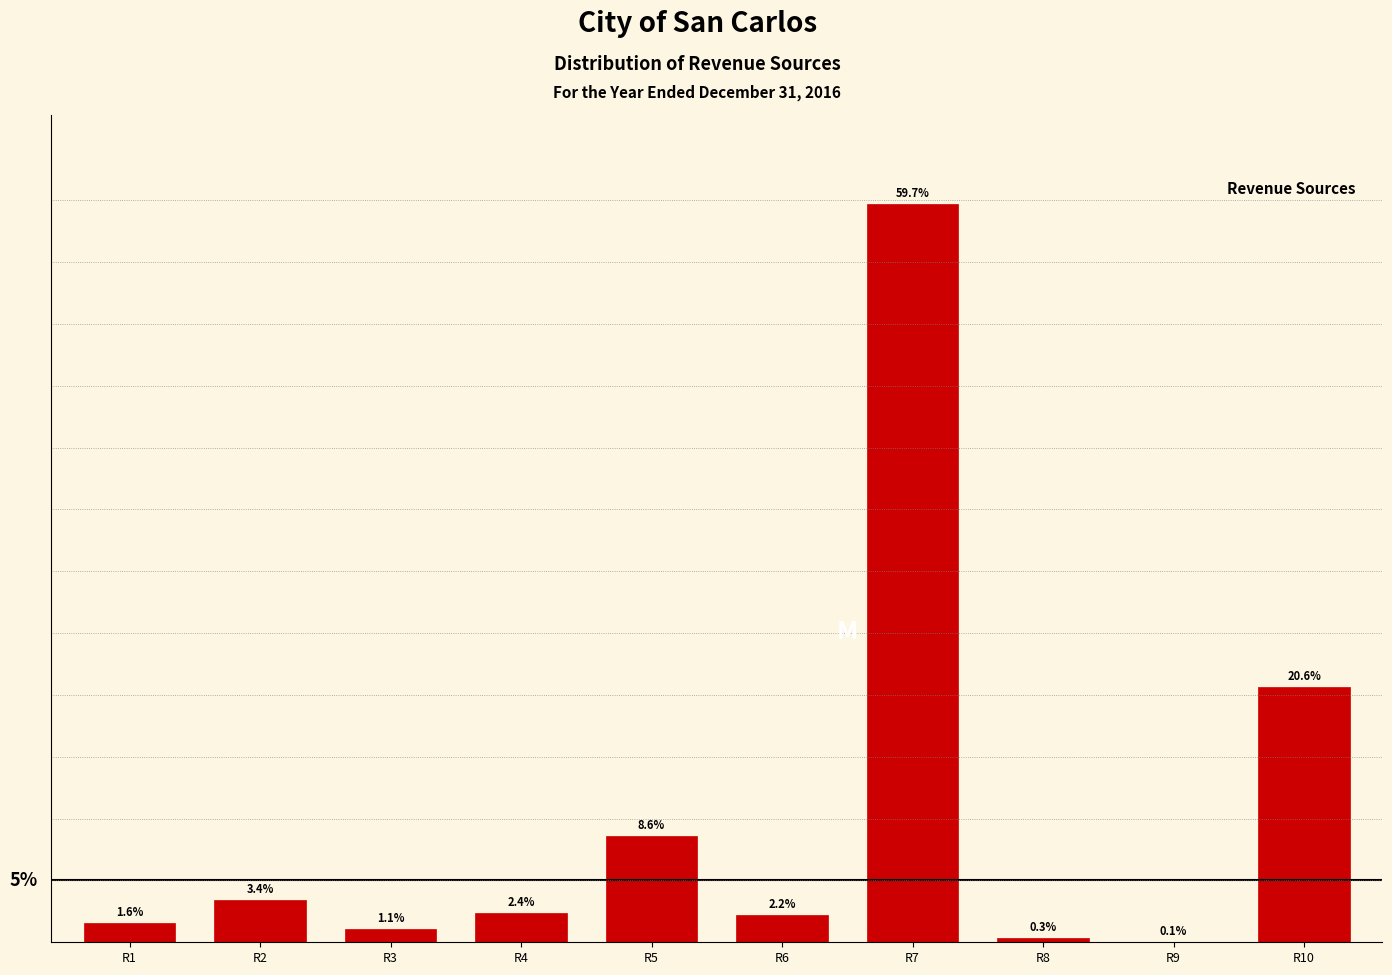

Where is the data nearest to the value 29?

R10